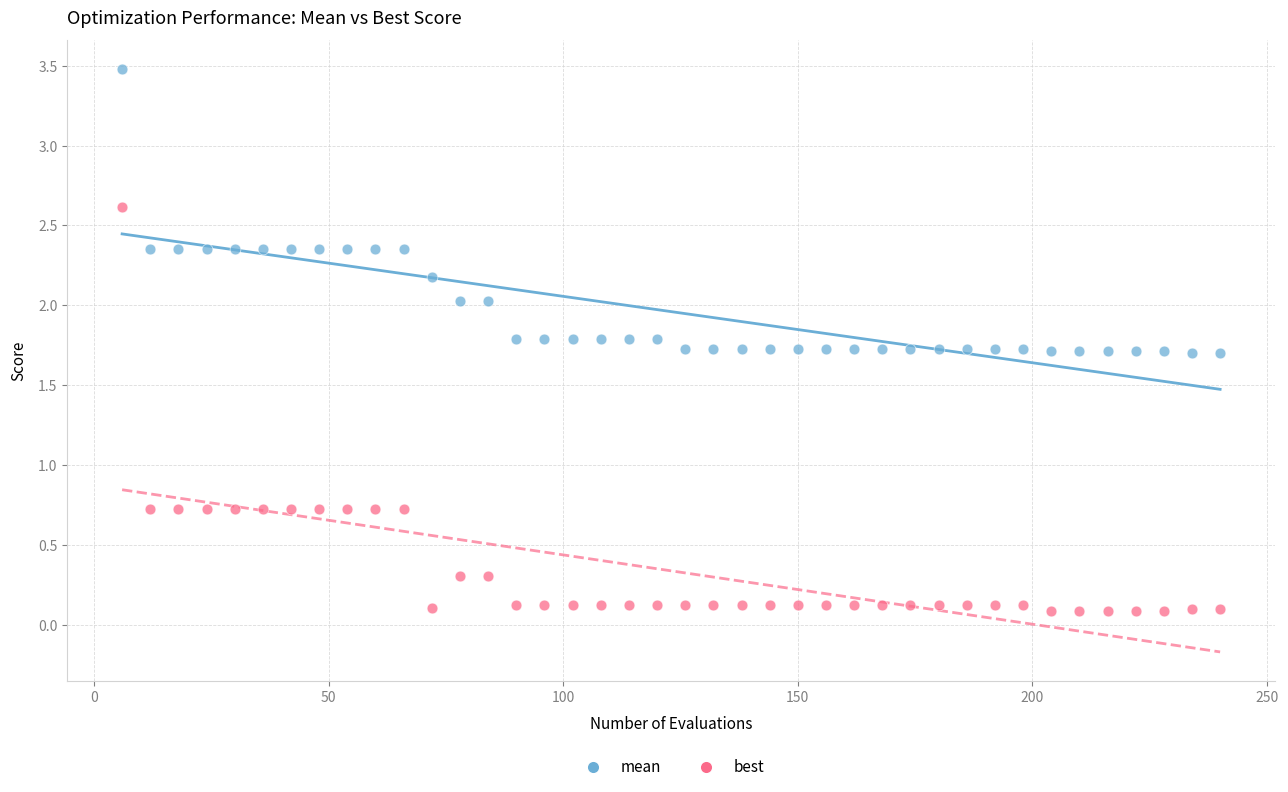

What are all the series names shown in the legend?

mean, best